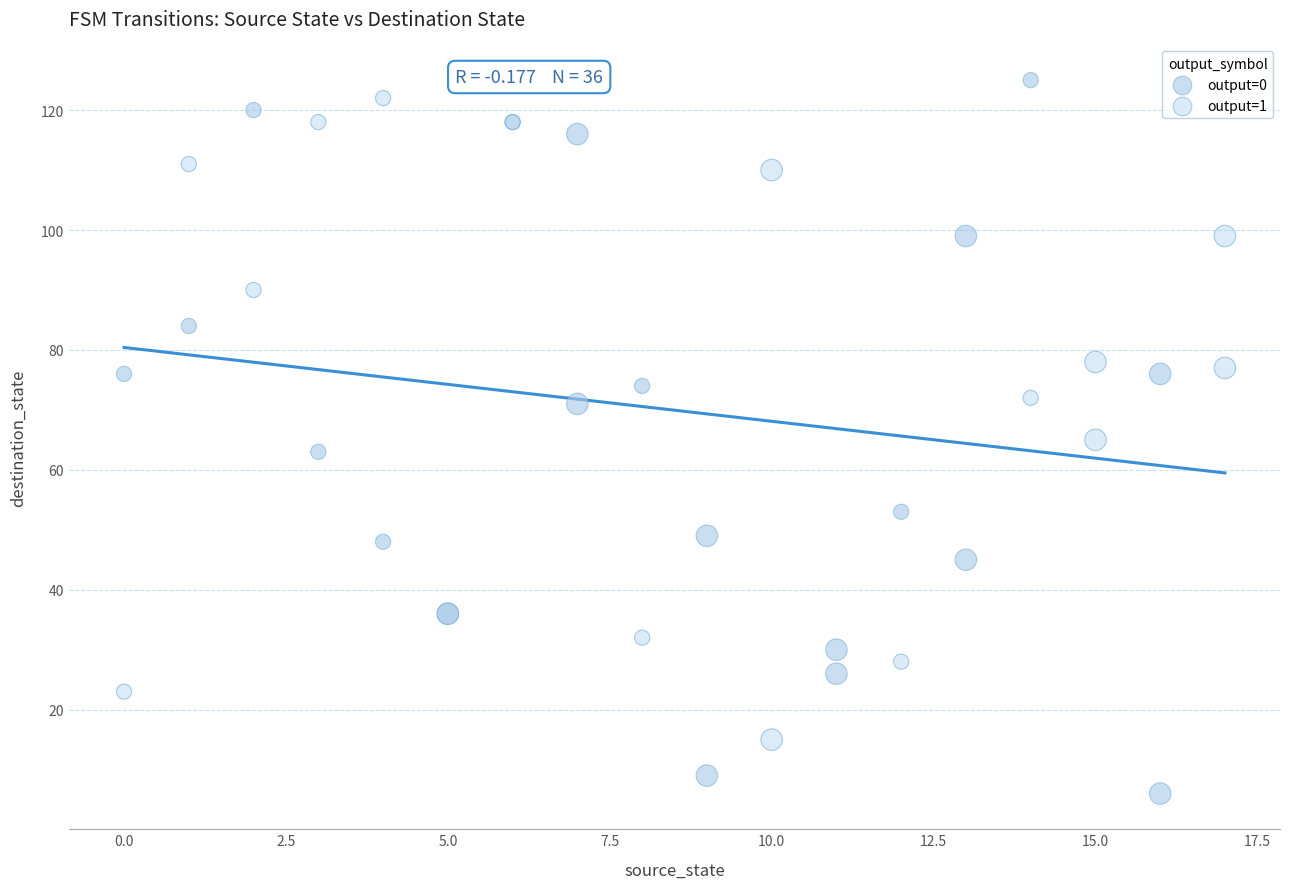

Which series reaches the maximum Y coordinate?

output=0